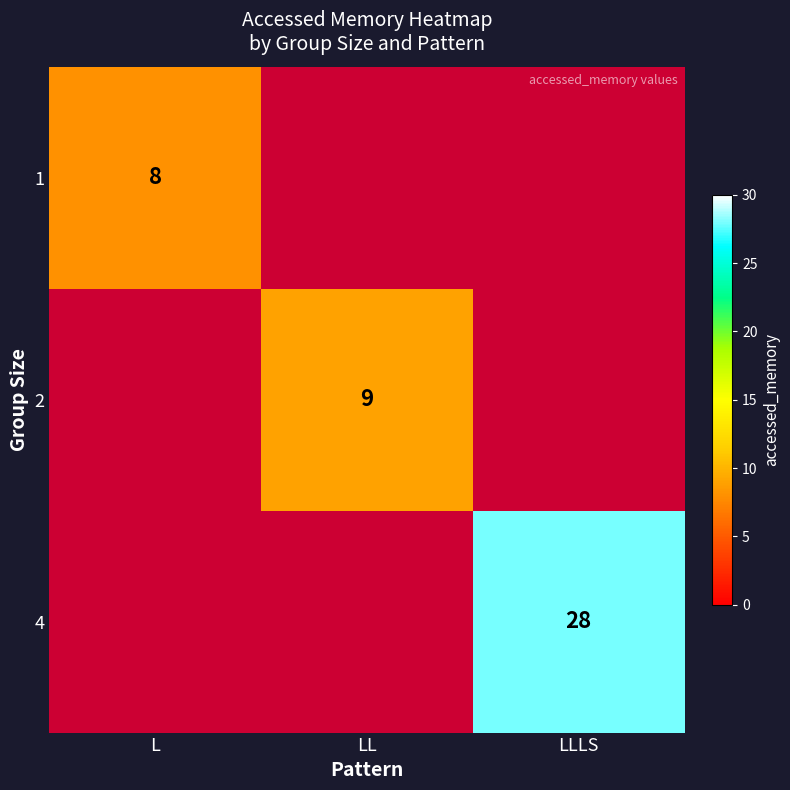

The 1 series shows 2 at L. True or false?

False